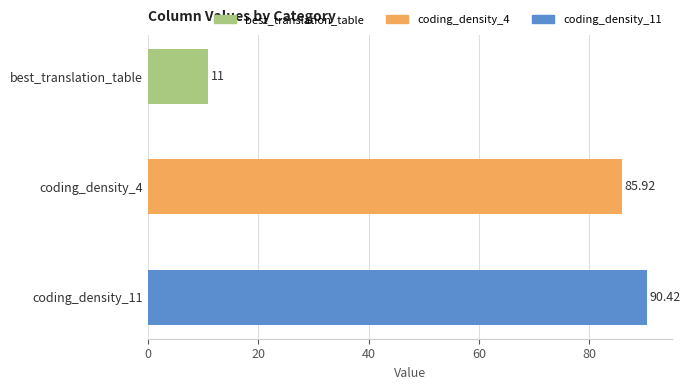

How many values are below 85?

1